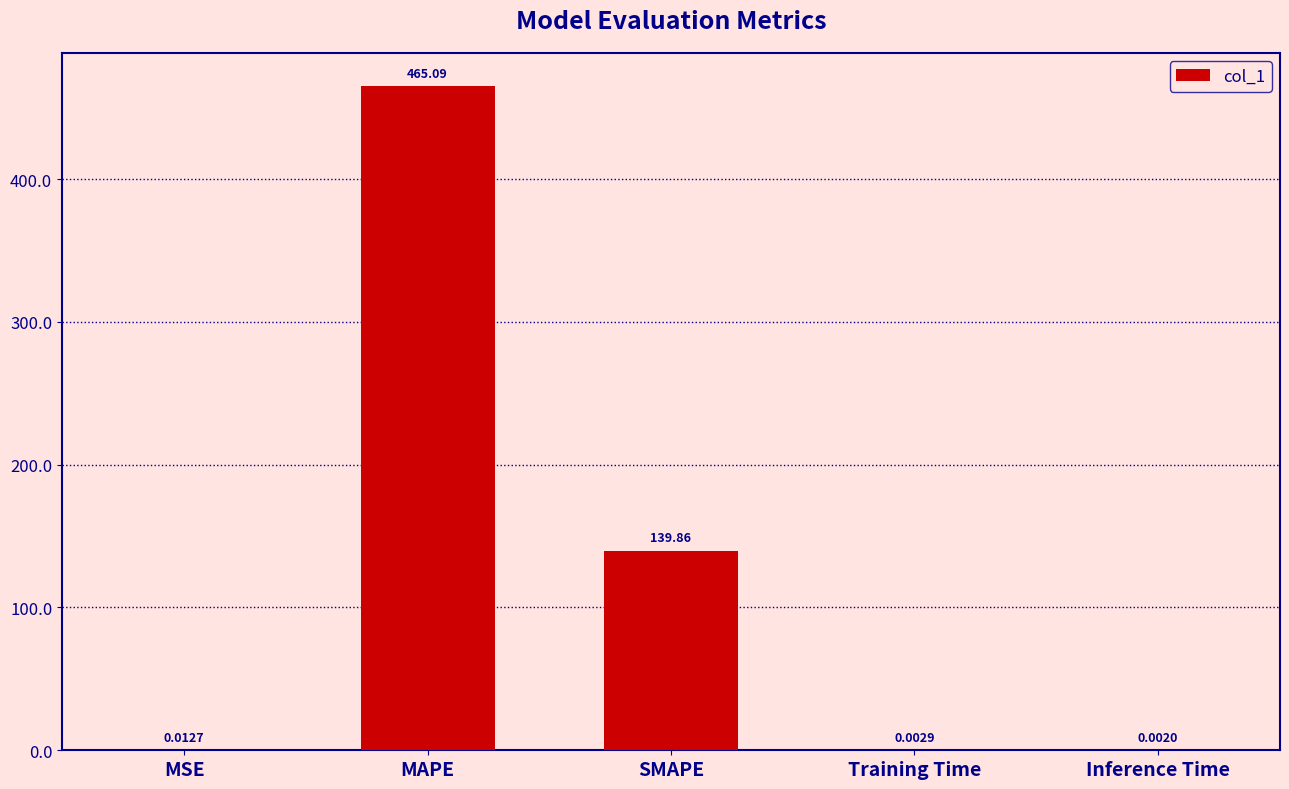

At which label is the value closest to 232?

SMAPE